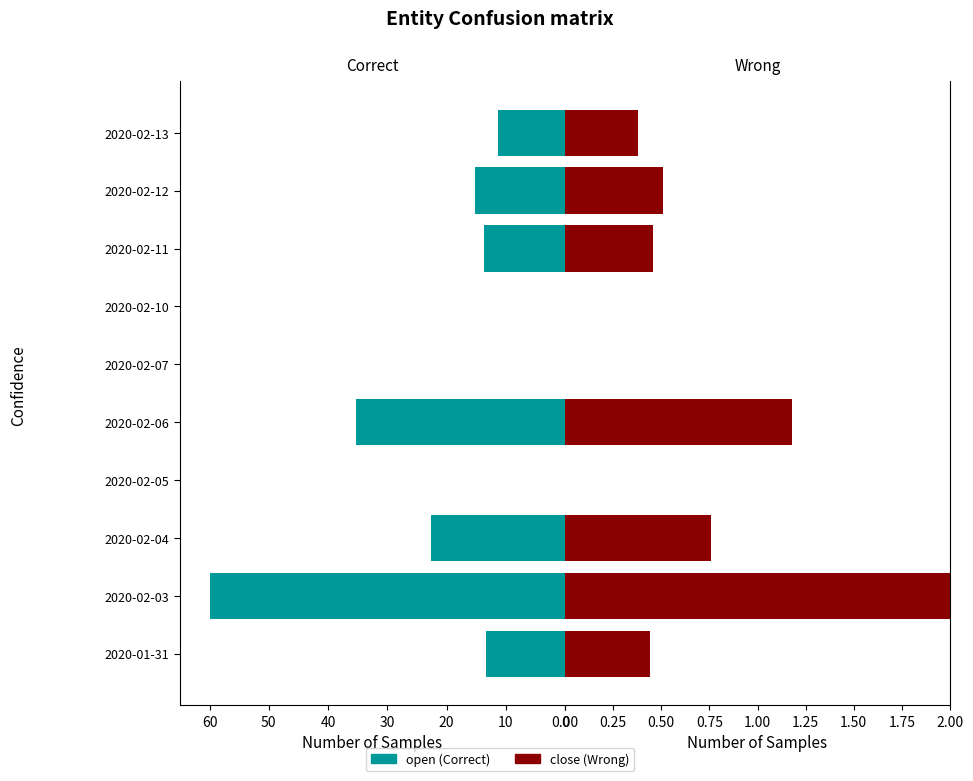

What position from the left is 2020-02-10?

7